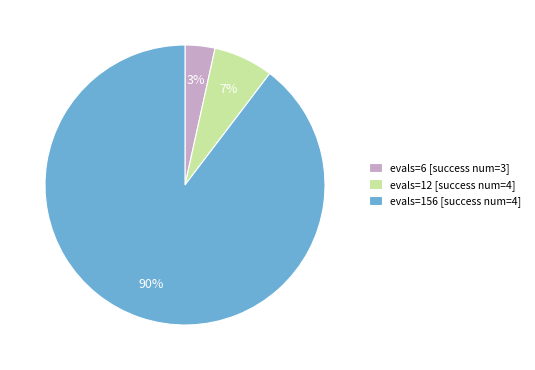

What percentage is the evals=156 [success num=4] slice, to the nearest percent?

90%